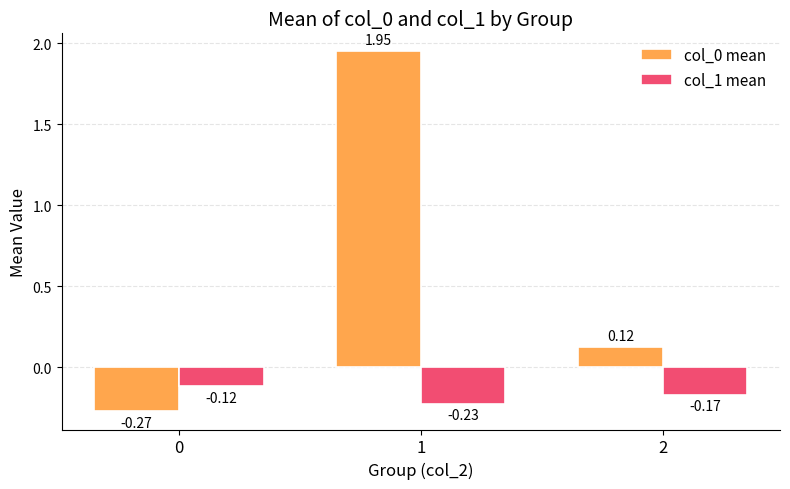

How many negative values does the col_0 mean series have?

1